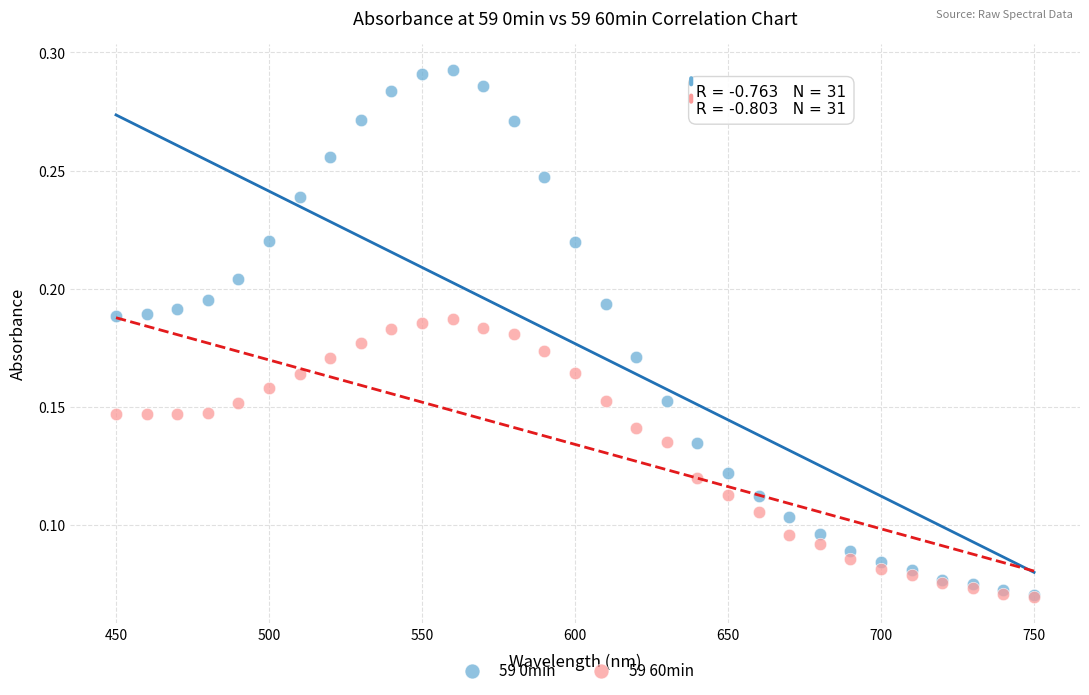

Which series has the widest spread of Y values?

59 0min